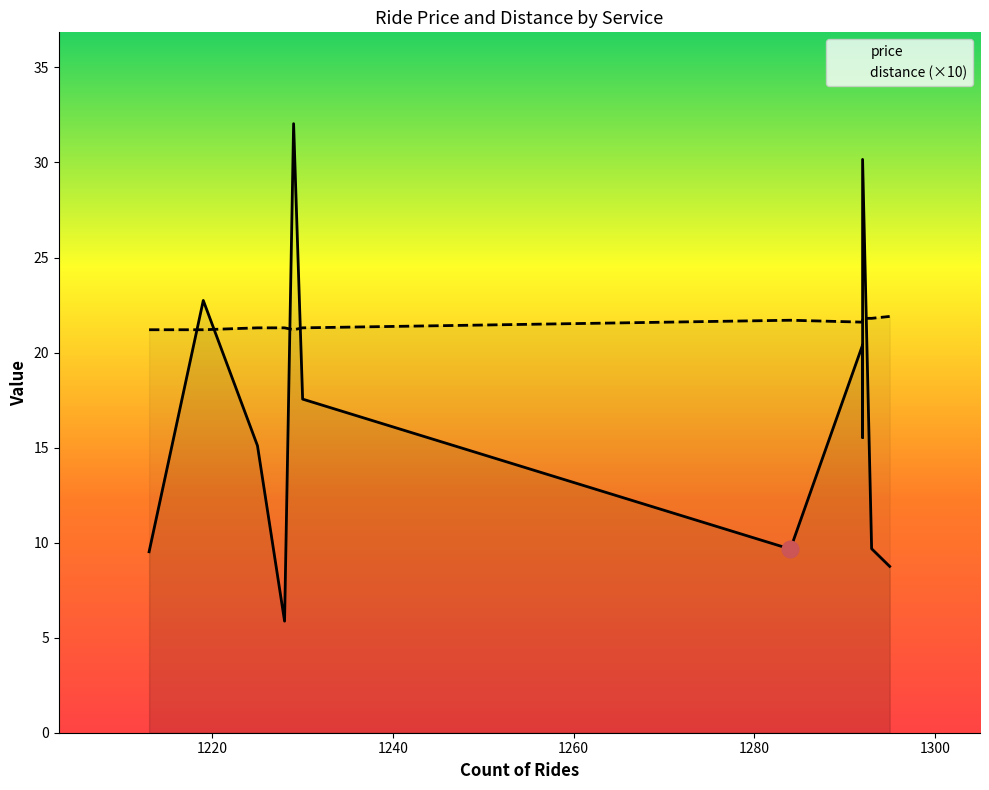

List the series in order of their overall mean, highest first.

distance (×10), price